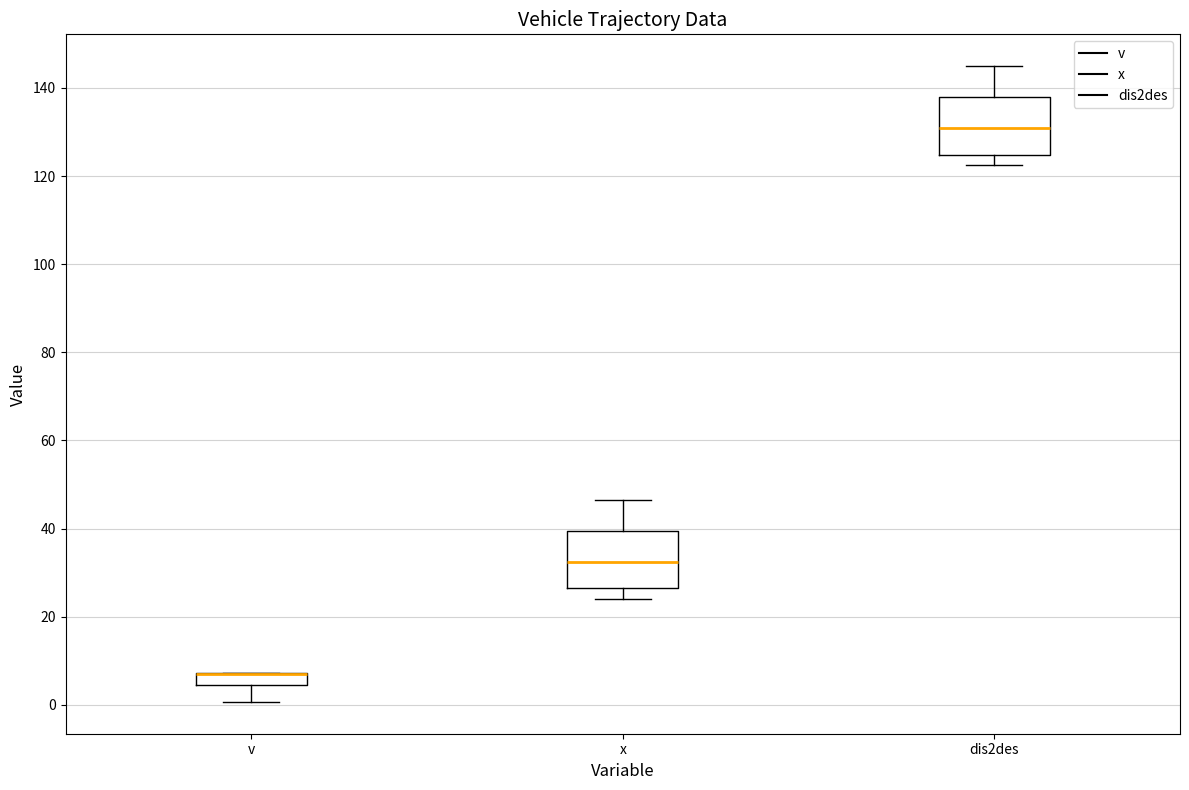

Where is the lower edge of the box for dis2des on the y-axis? The values are not printed on the chart, so give them approximately, as read against the axis.

124